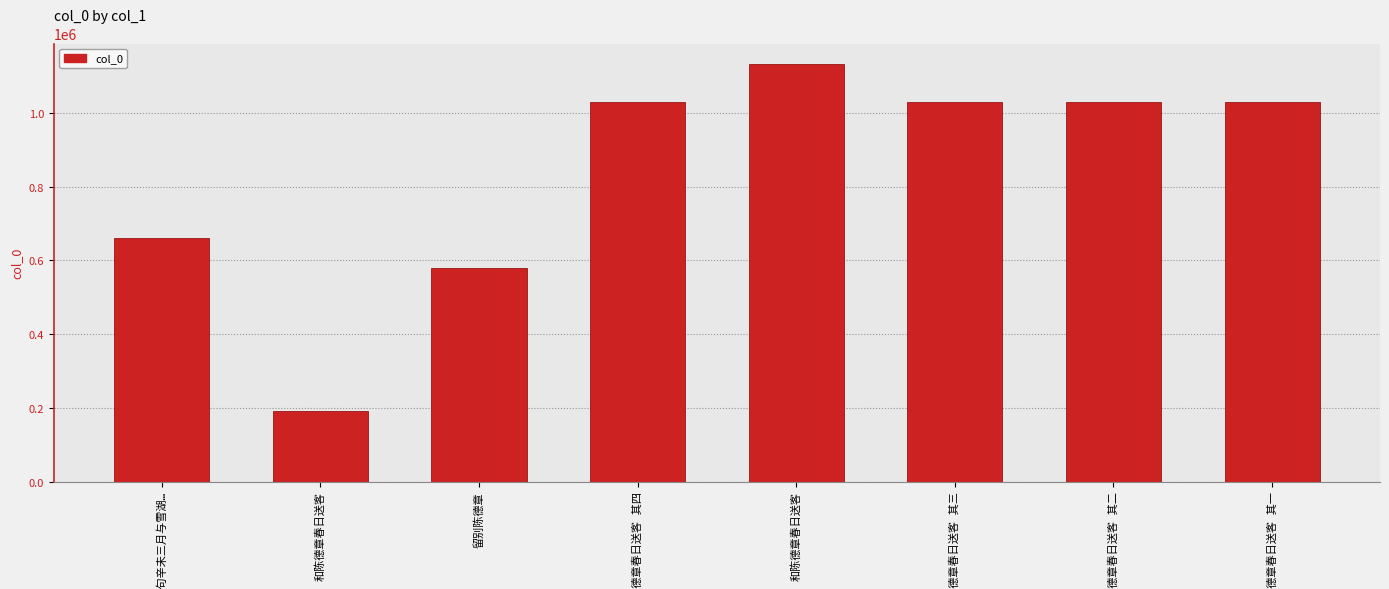

How many distinct data groups are displayed?

1